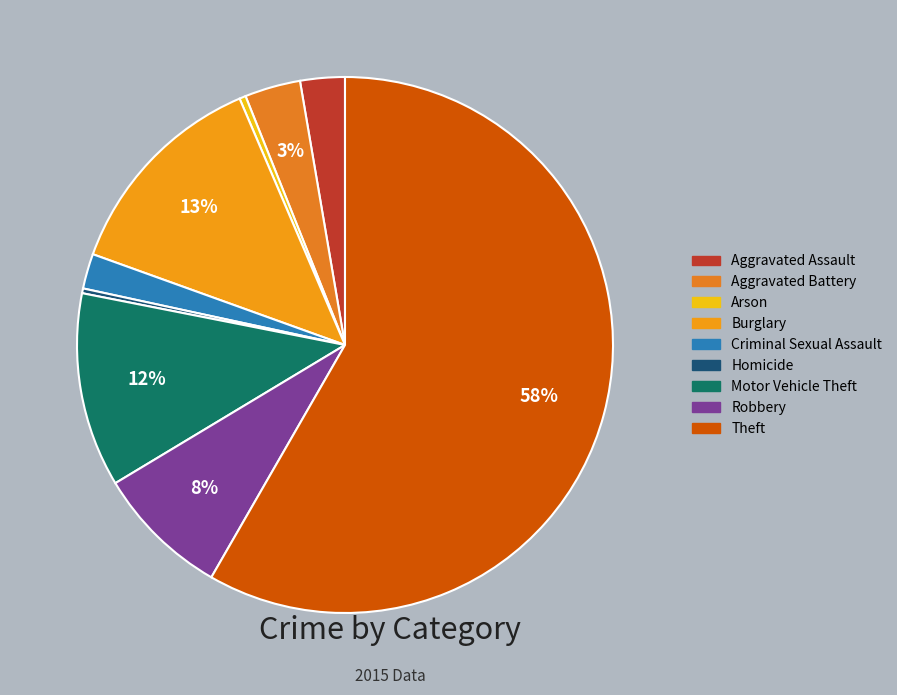

How many segments does this pie chart have?

9